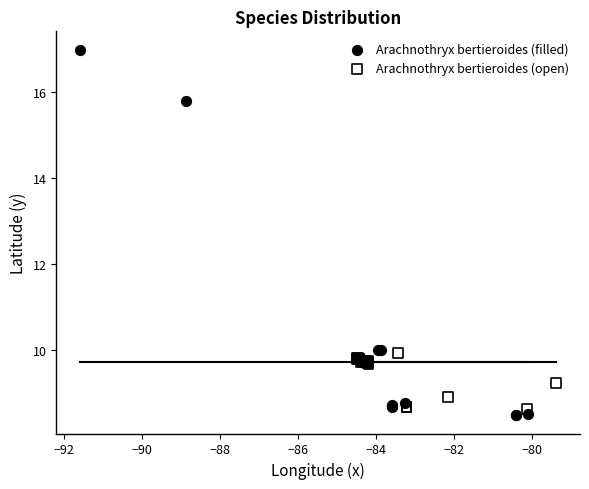

Which series reaches the maximum Y coordinate?

Arachnothryx bertieroides (filled)